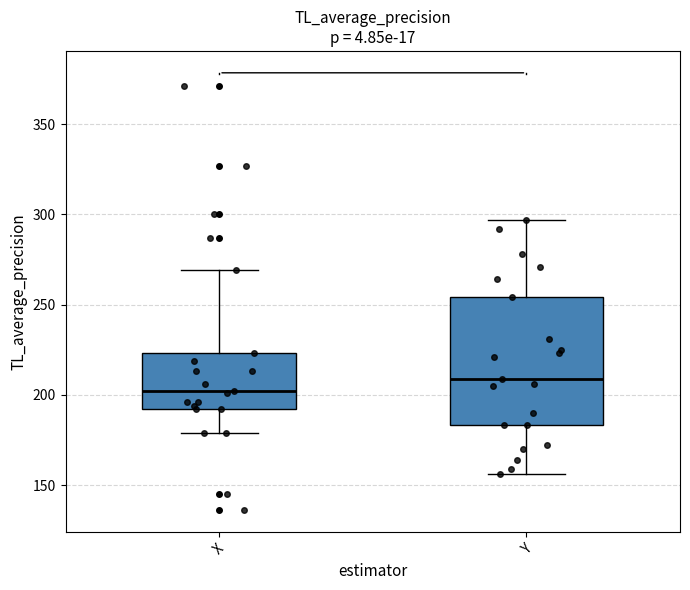

Reading left to right, read every box against the y-axis: the position of its median line, the range the box covers, and the ends of its whiskers. The values are not printed on the chart, so give them approximately, as read against the axis.

X: median 200, box 190 to 225, whiskers 180 to 270
Y: median 210, box 185 to 255, whiskers 155 to 295